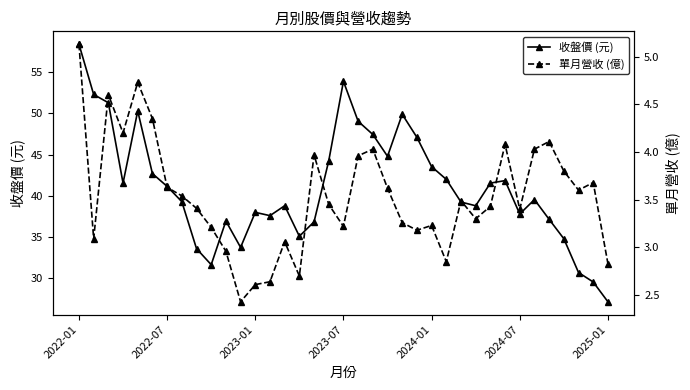

True or false: 收盤價 (元) has more than 0 interior local peaks.

True